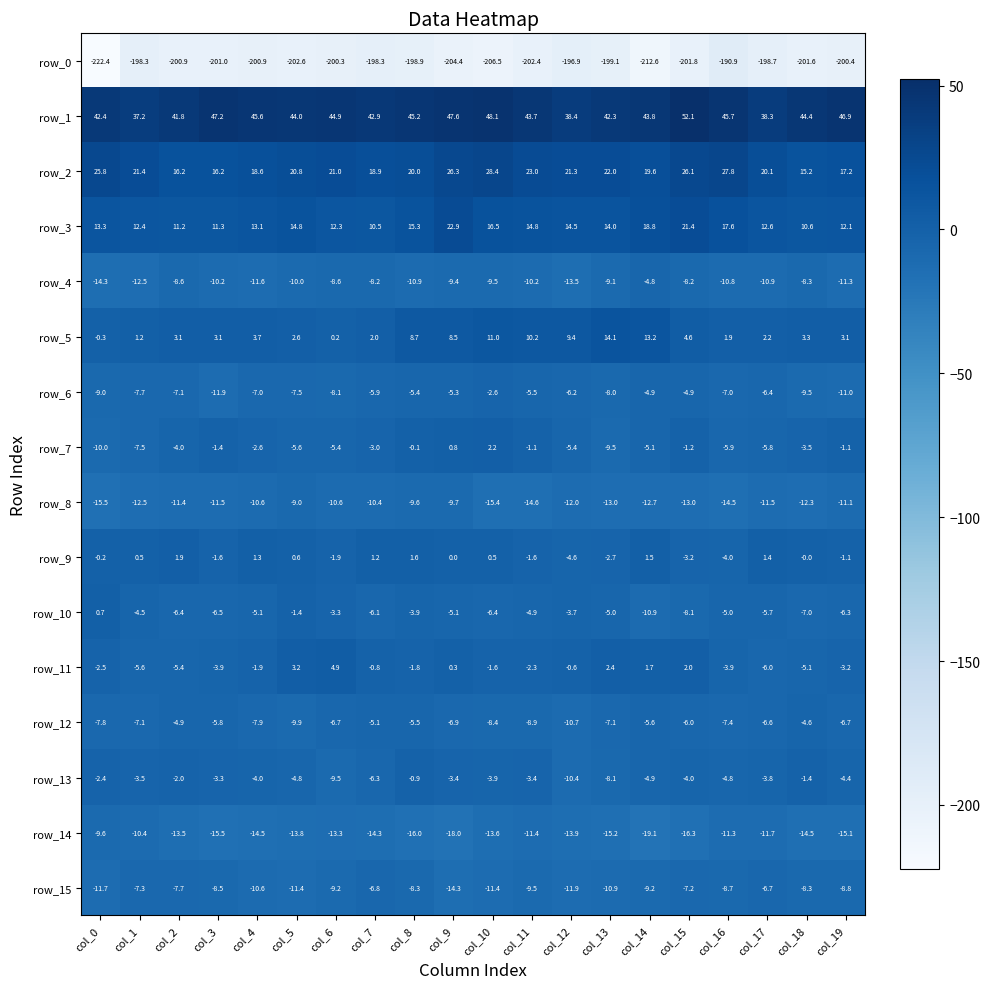

What is the average value of the row_7 series?

-3.8